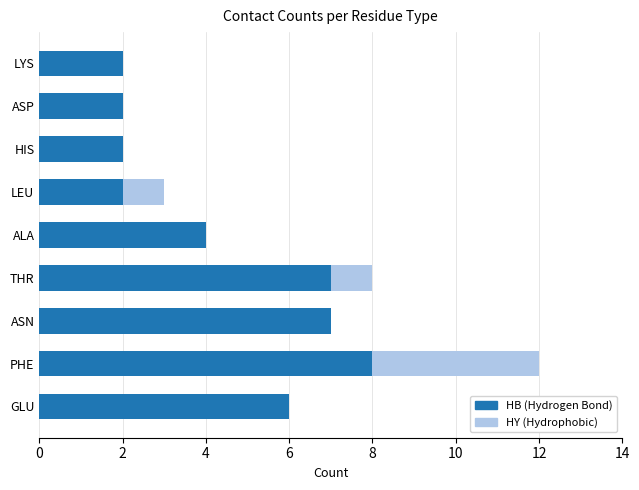

Which category has the highest value in the HB (Hydrogen Bond) series?

PHE